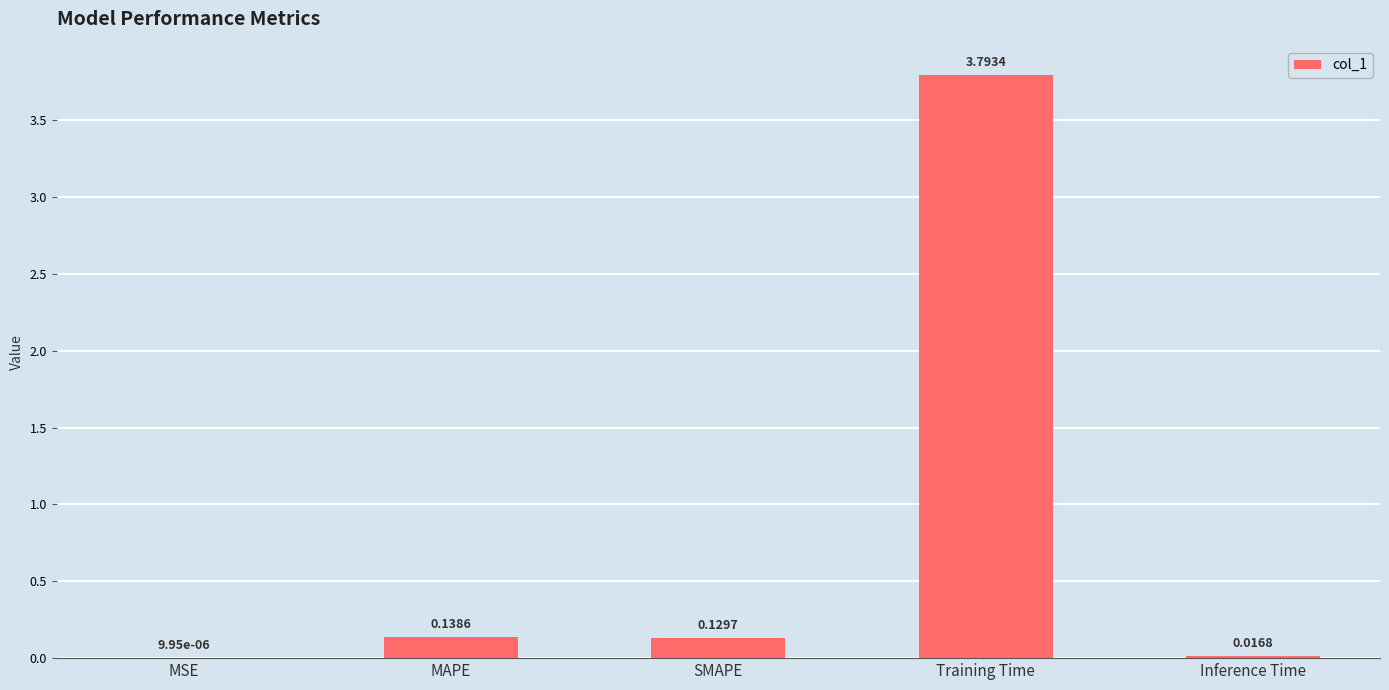

What is the change in value from MSE to MAPE?

+0.1